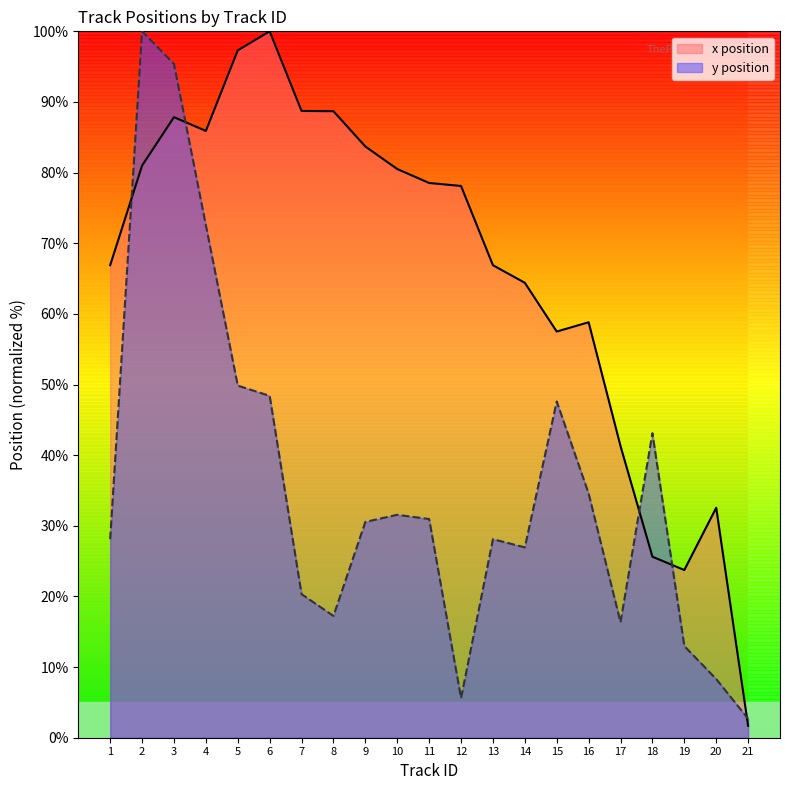

Which series has the largest total across all categories?

mean_x